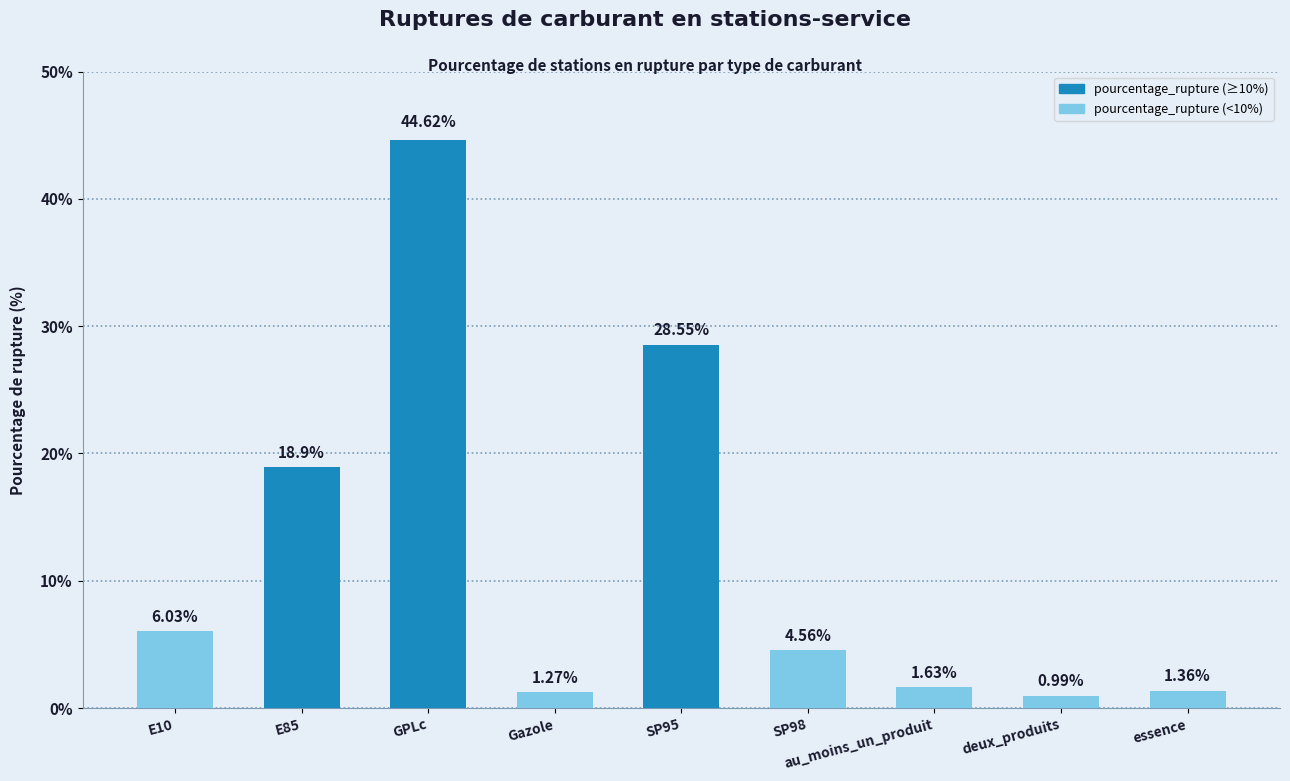

What is the label of the 5th bar from the right?

SP95